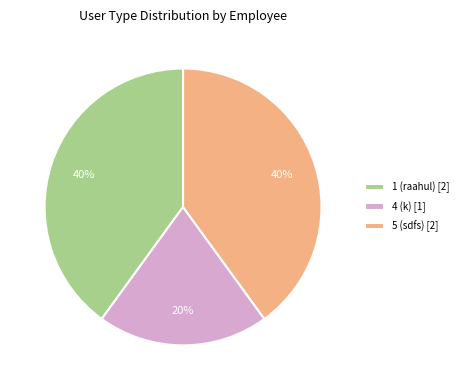

Count the number of slices in the pie.

3